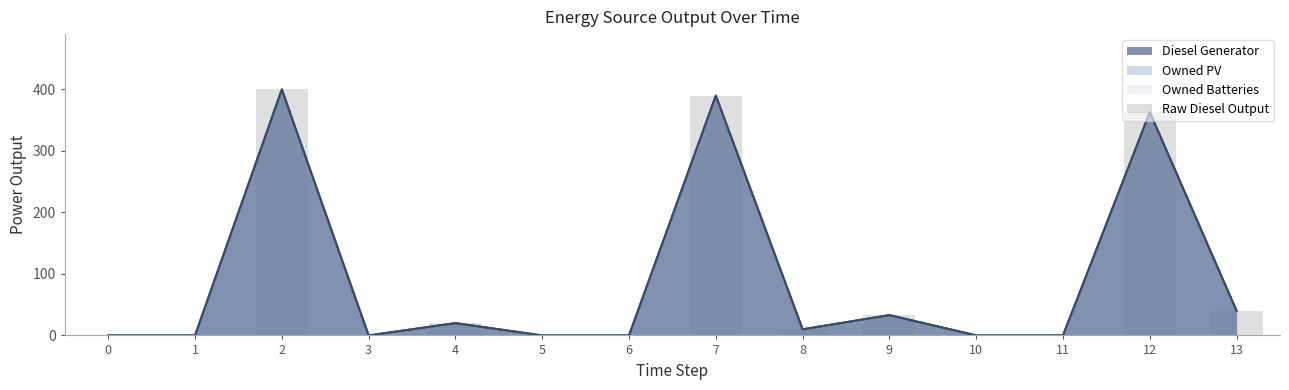

Reading left to right, what are all the values shown in this chart?

0=0	1=0	2=400	3=0	4=20	5=0	6=0	7=390	8=10	9=33	10=0	11=0	12=363	13=40